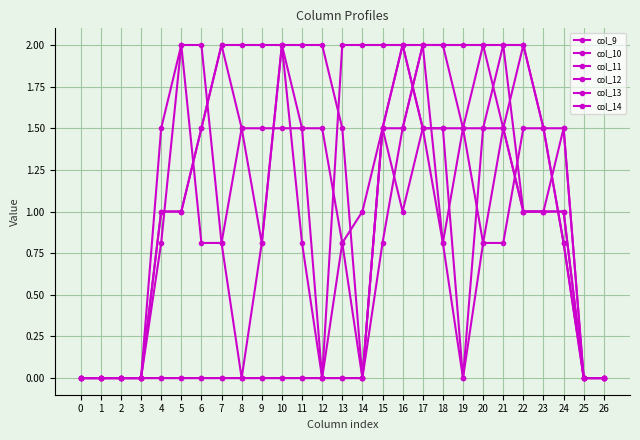

What is the difference between the maximum and minimum values in the col_9 series?

1.5